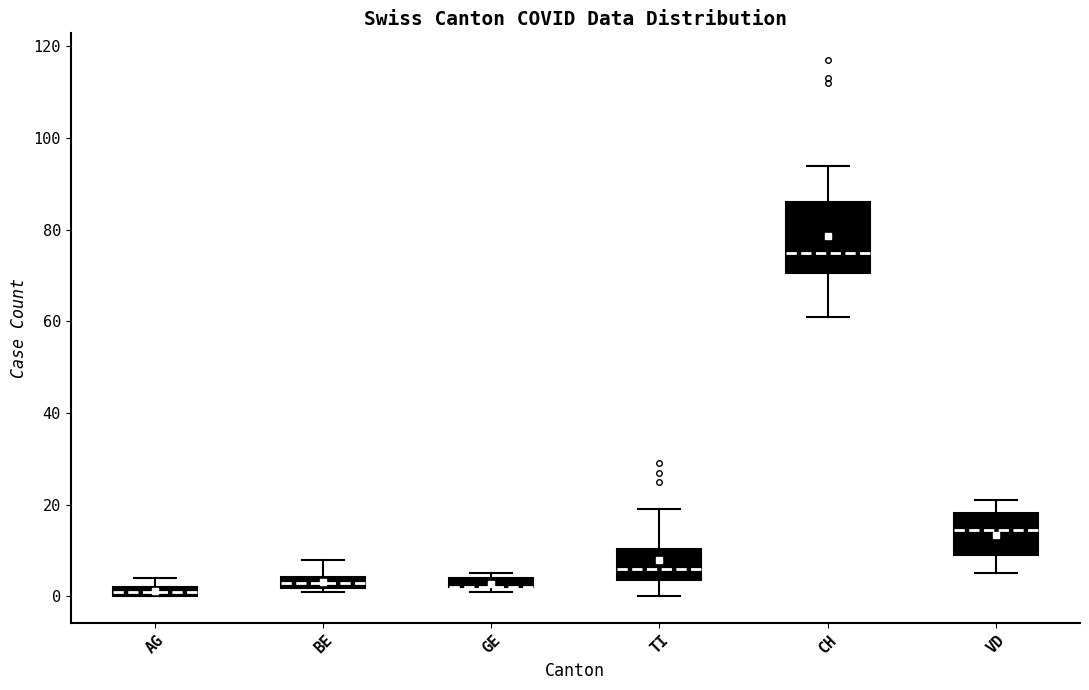

Where is the upper edge of the box for VD on the y-axis? The values are not printed on the chart, so give them approximately, as read against the axis.

18